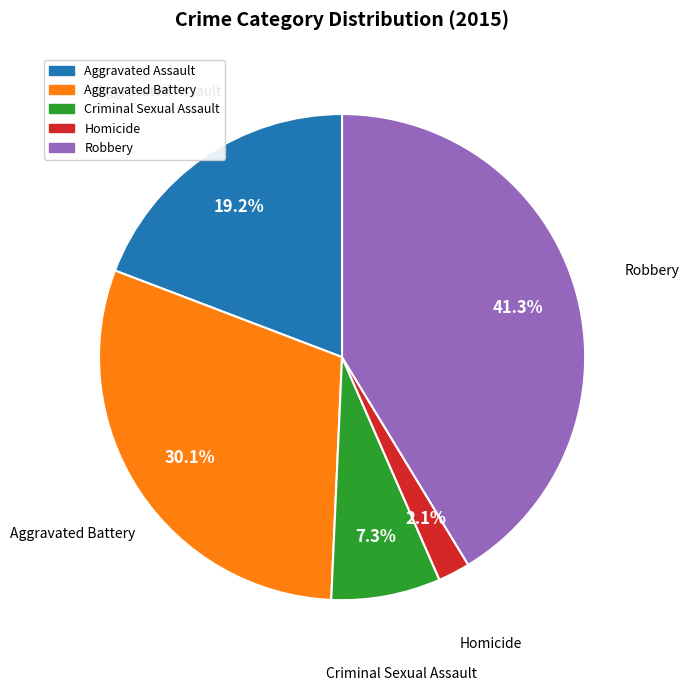

Is Homicide the majority of the pie?

No